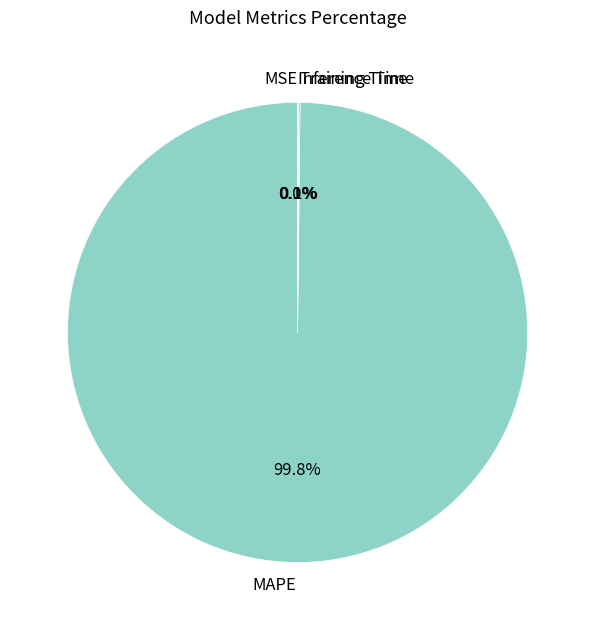

Does MAPE represent more than half of the total?

Yes